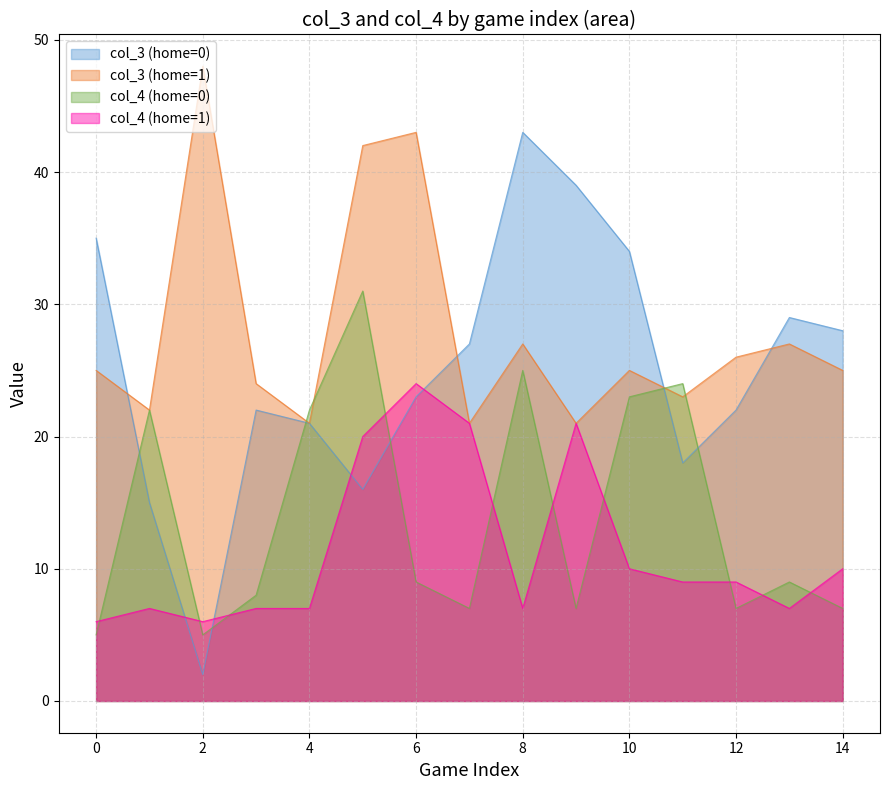

Which series has the widest spread of values?

col_3 (home=0)